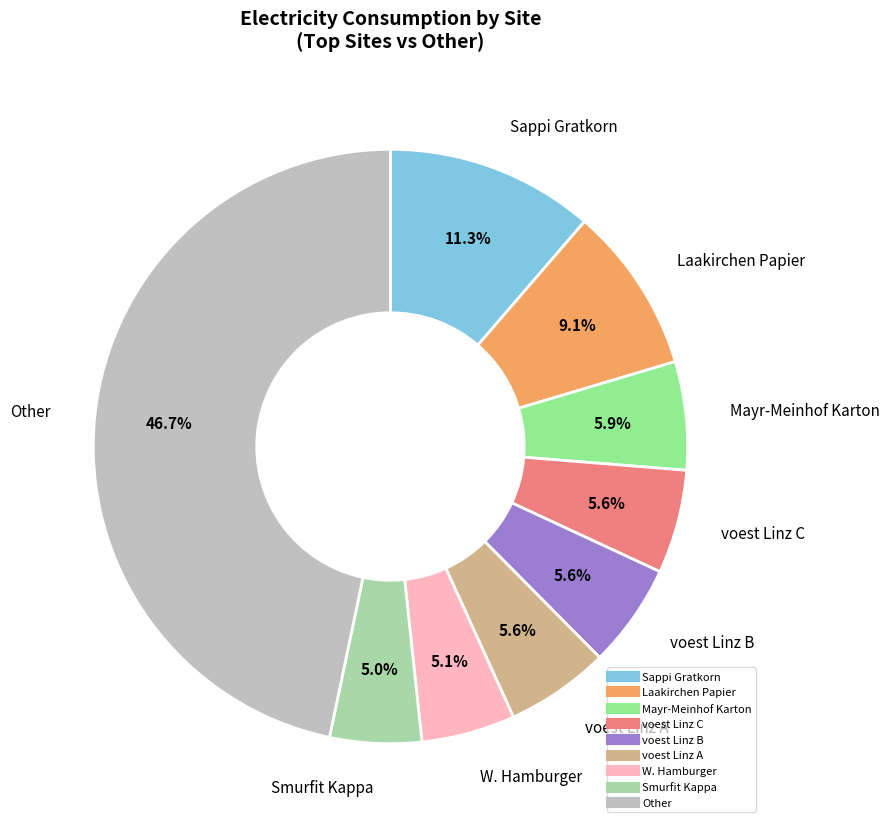

Does any single category account for the majority?

No